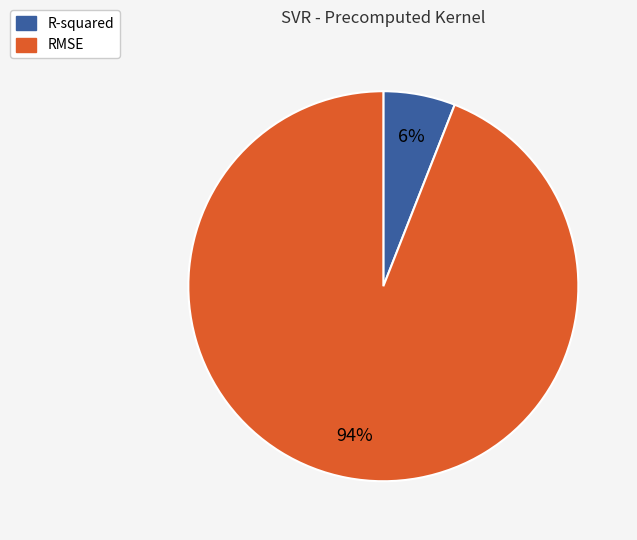

Combined, do R-squared and RMSE account for over 50%?

Yes